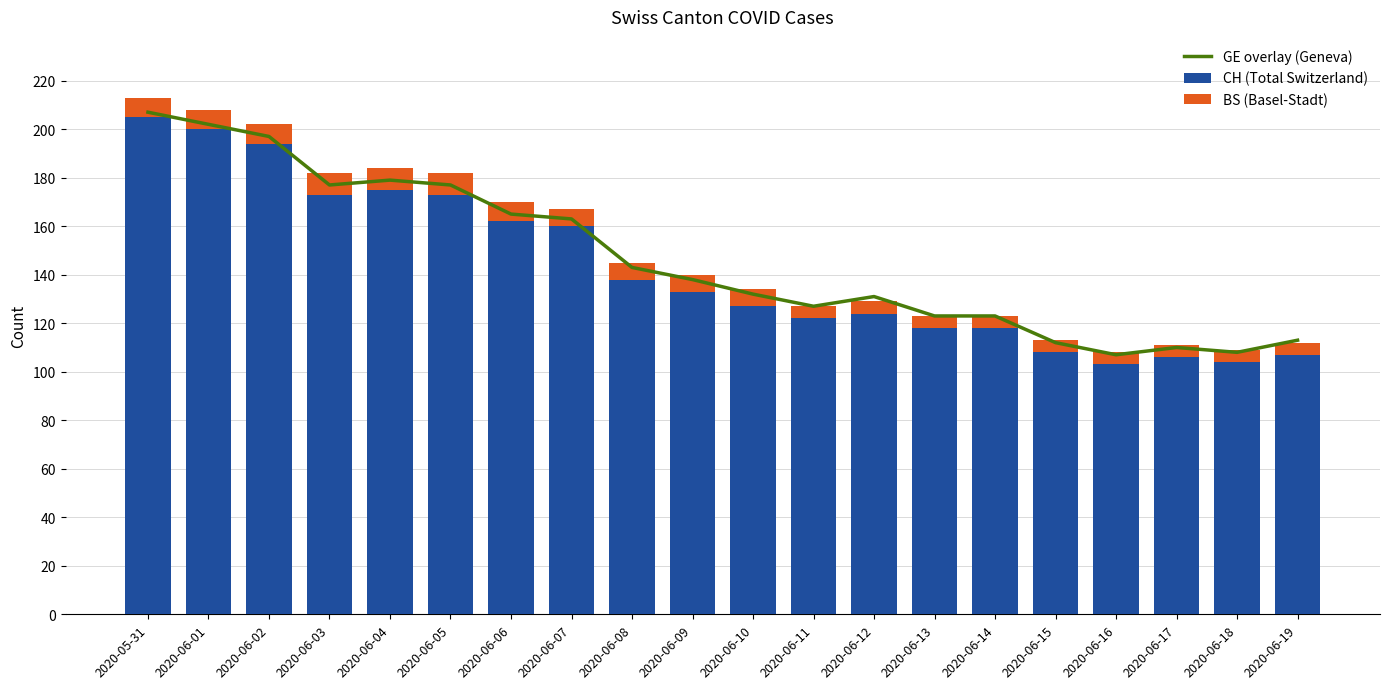

What is the sum of the BS (Basel-Stadt) values at 2020-06-11 and 2020-06-14?

10